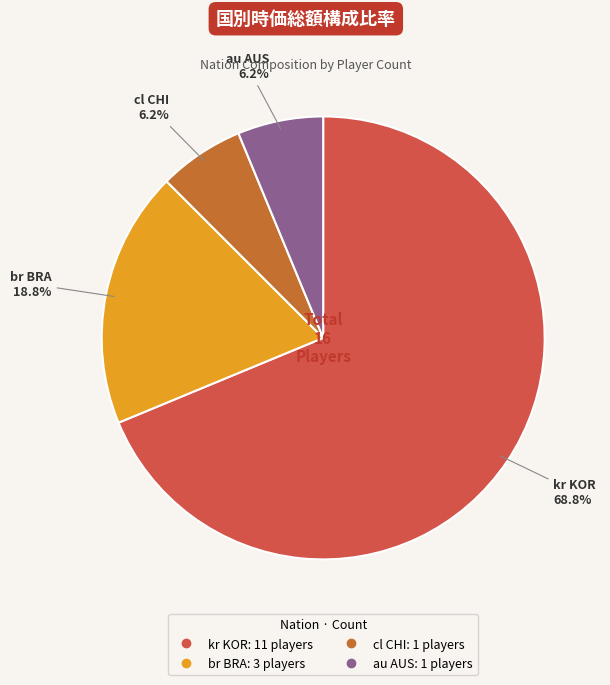

Which has a higher value, au AUS or br BRA?

br BRA